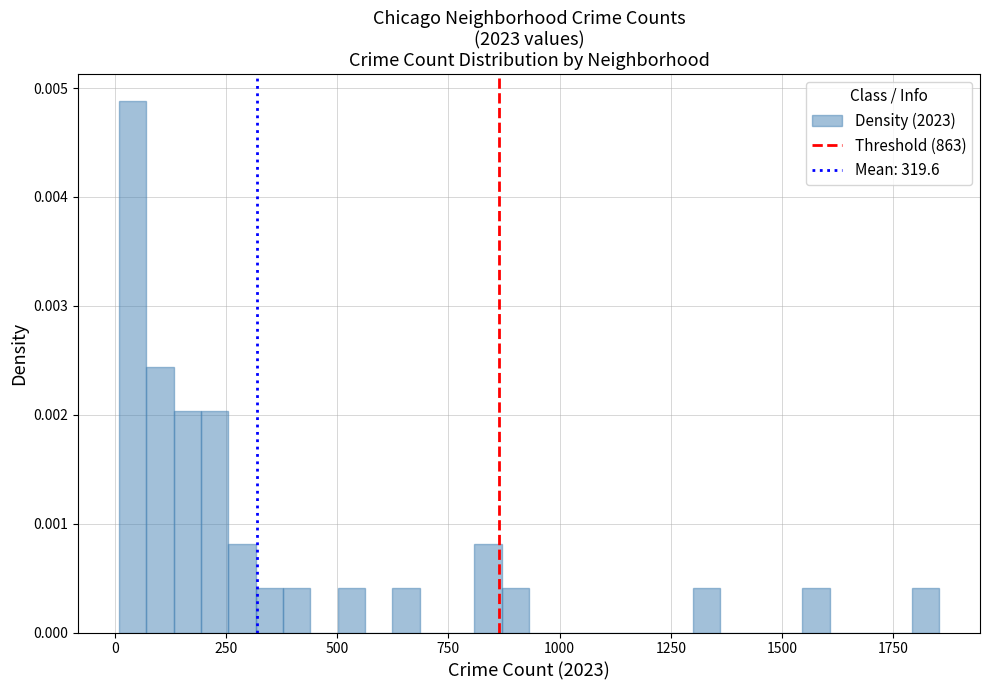

Read against the x-axis, roughly where is the centre of the tallest bar?

50